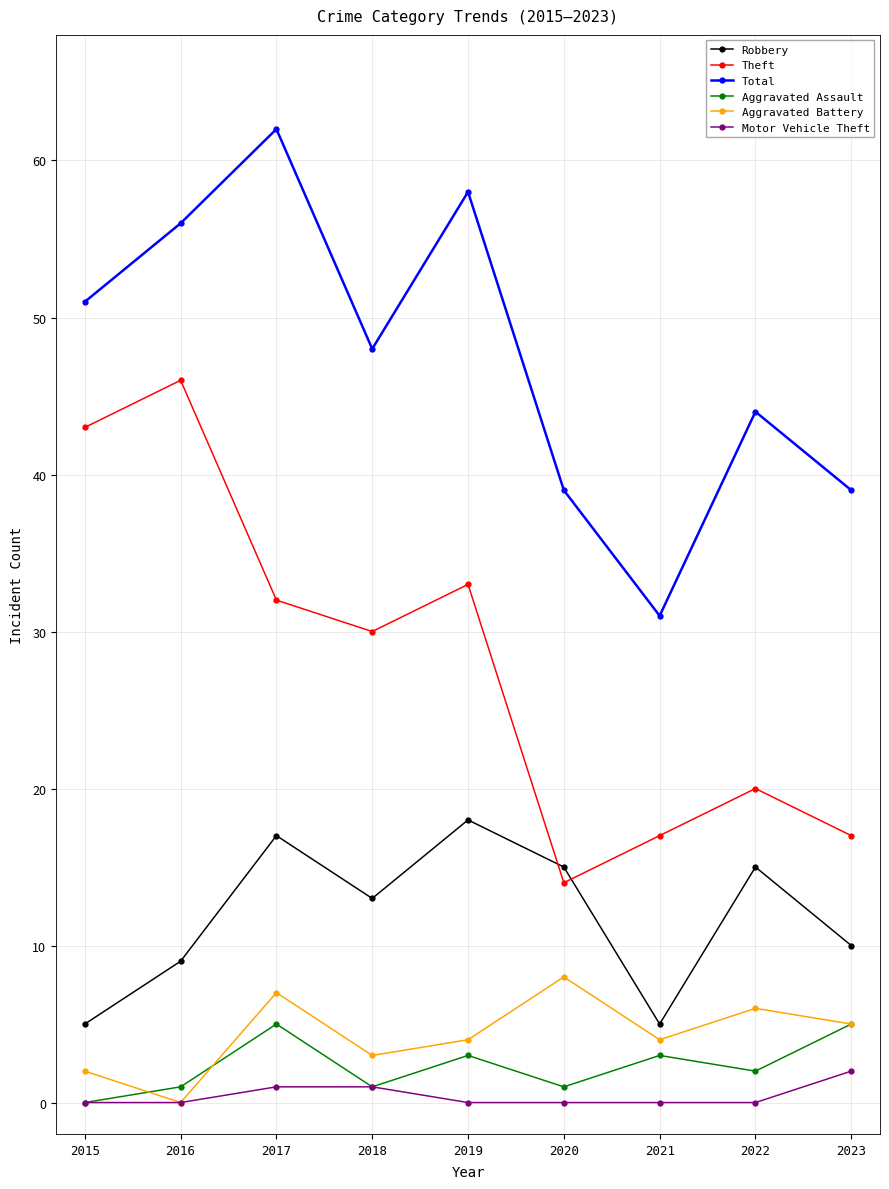

What is the difference between the highest and lowest values at 2019?

58